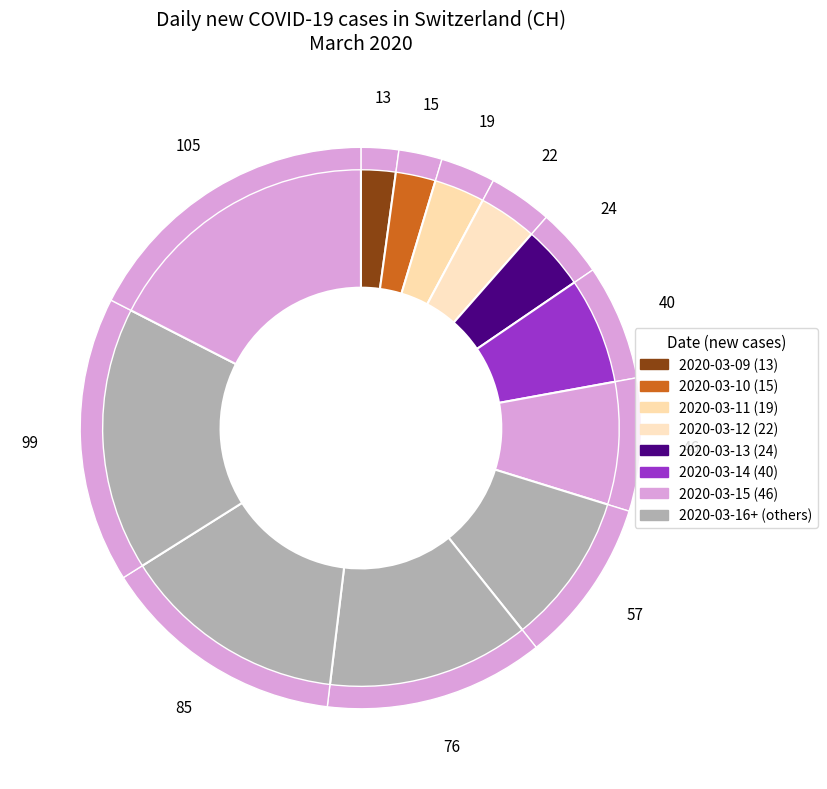

To the nearest percent, what is the difference between the largest and smallest slice percentages?

15%